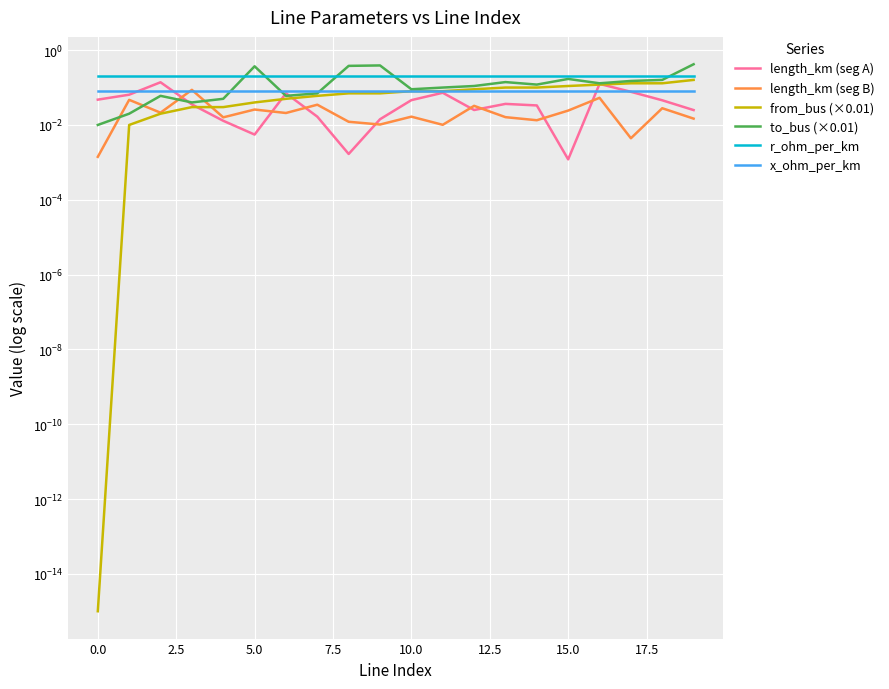

True or false: to_bus (×0.01) and from_bus (×0.01) cross at least once.

False